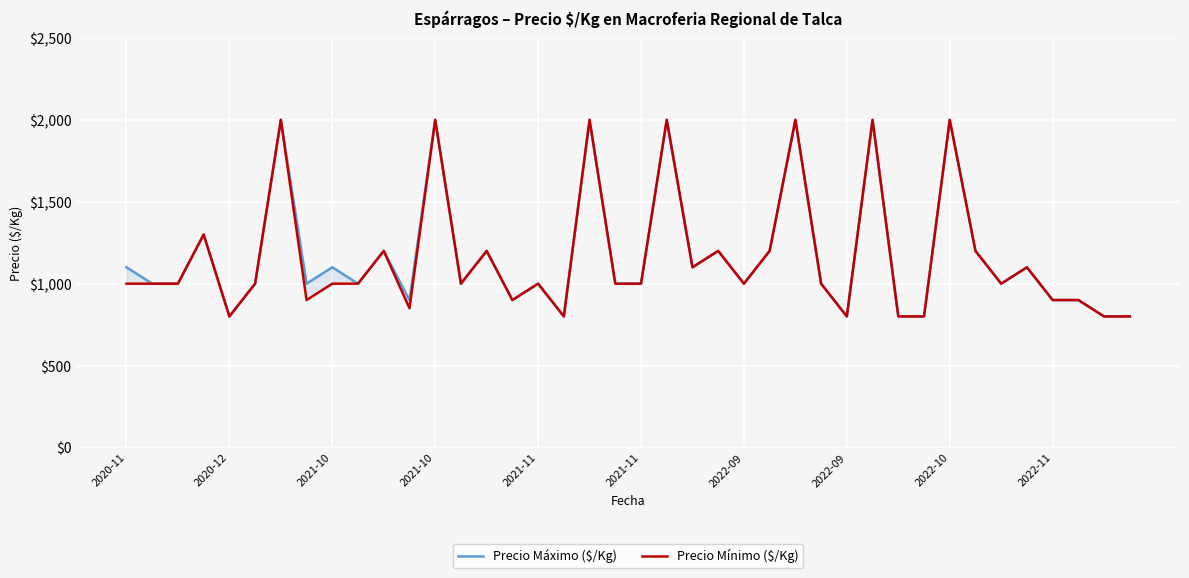

What is the difference between the maximum and minimum values in the Precio Máximo ($/Kg) series?

1200